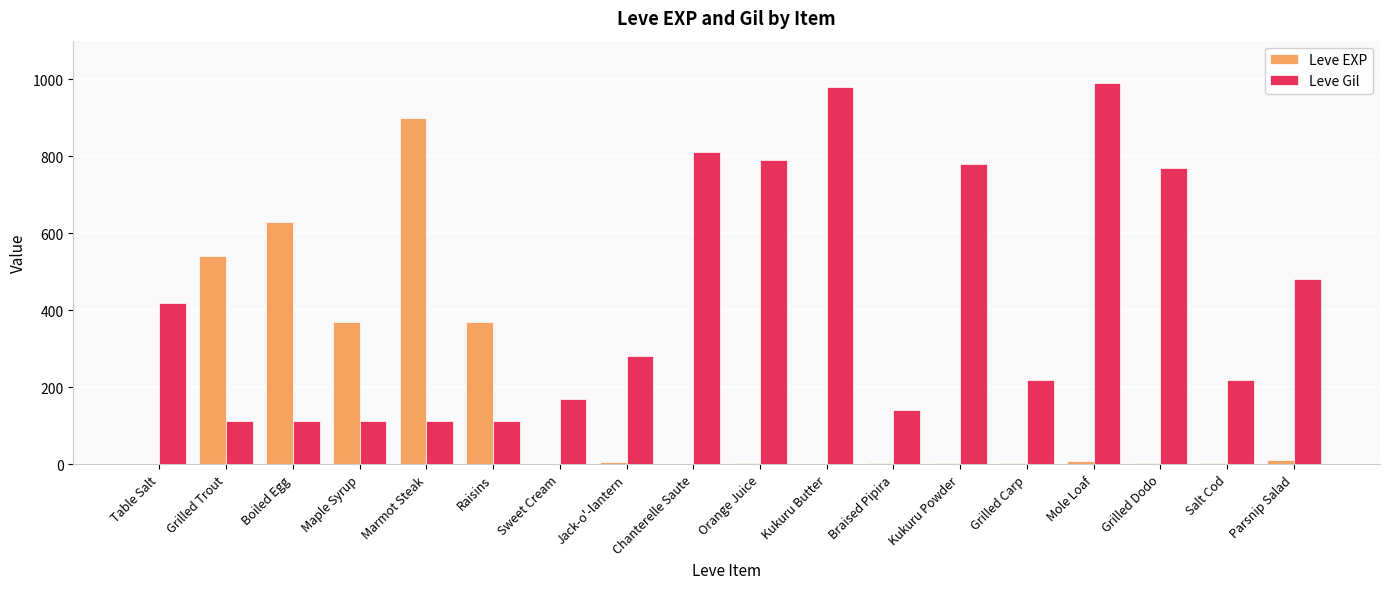

Is it true that Leve EXP equals 1 at Kukuru Butter?

True